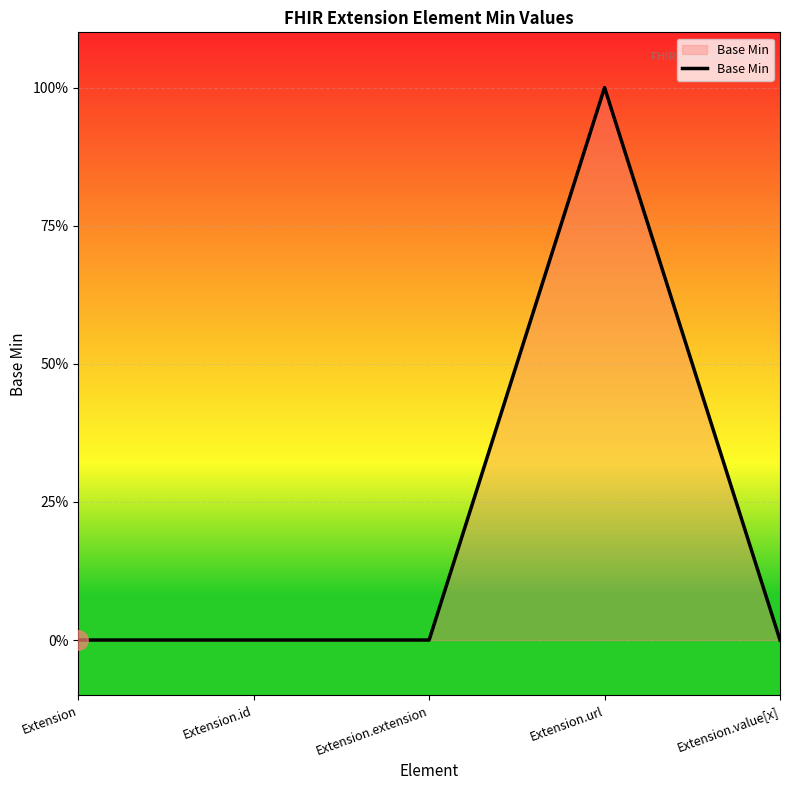

Which label corresponds to the smallest value in the chart?

Extension